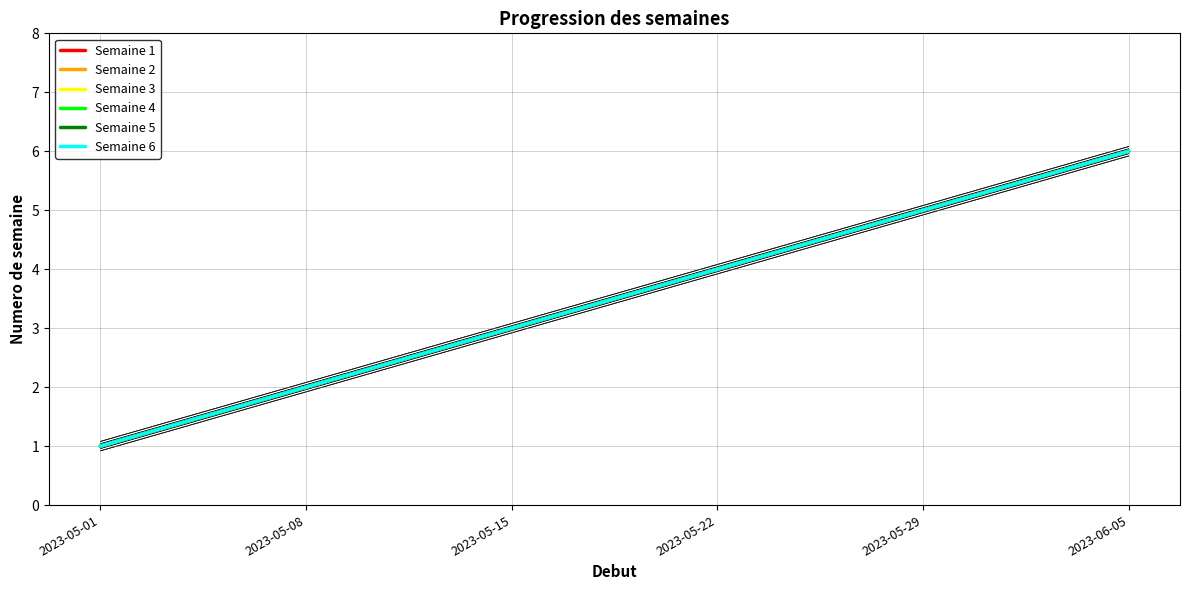

At which category does the chart reach its minimum across all series?

2023-05-01